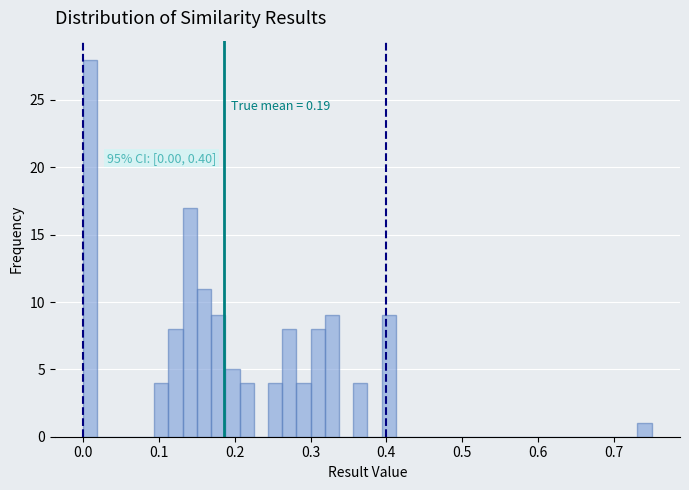

Read against the x-axis, roughly where is the centre of the tallest bar?

0.01